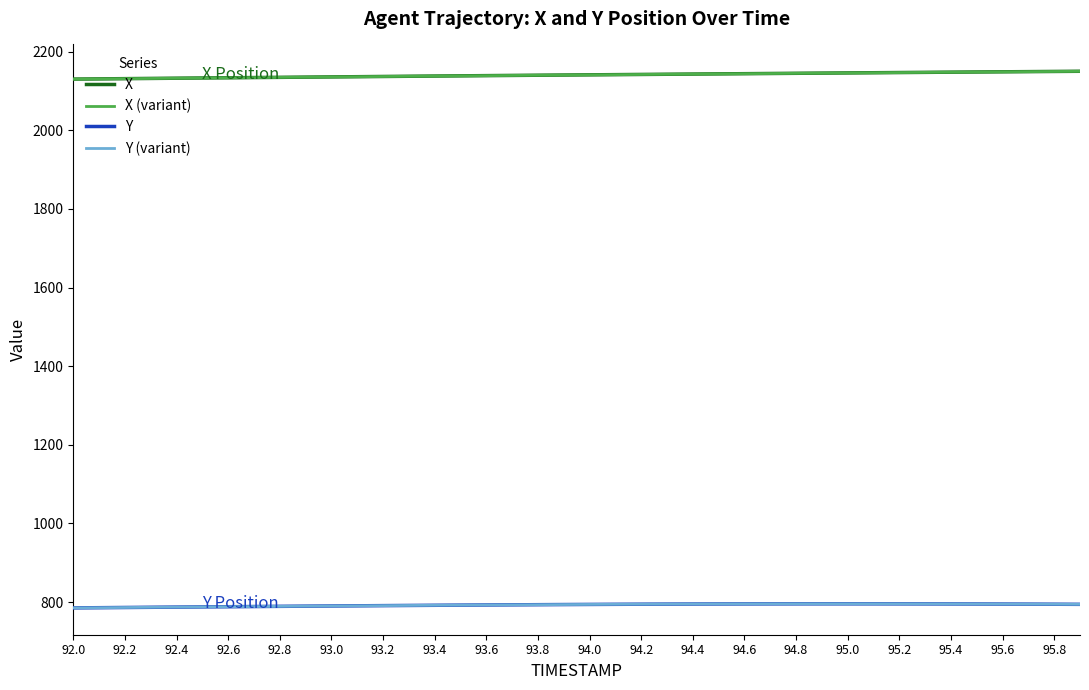

True or false: X and Y cross at least once.

False